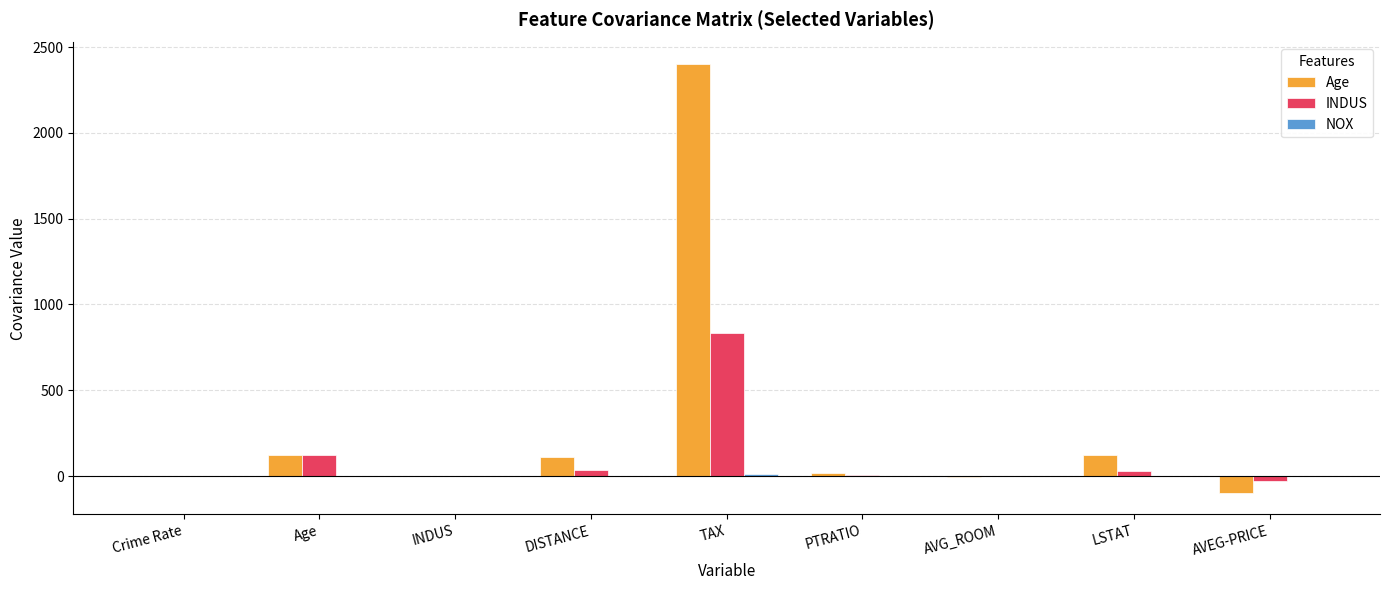

Where does the Age series first go above 15?

Age